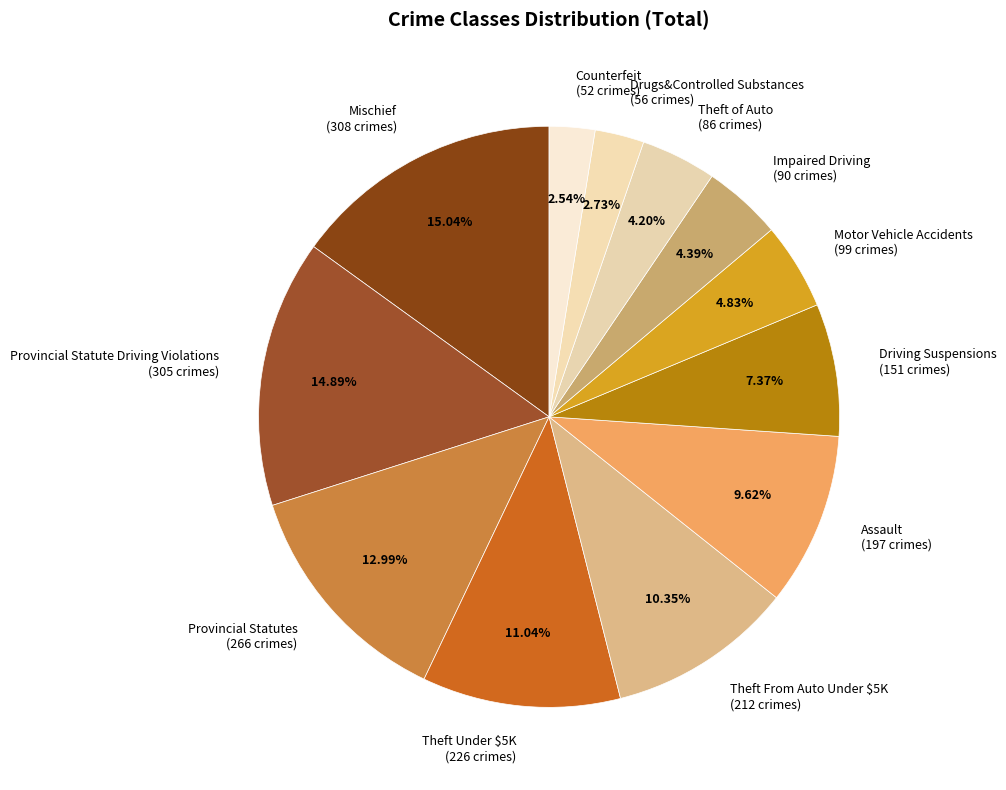

The Driving Suspensions slice represents 7% of the pie. True or false?

True